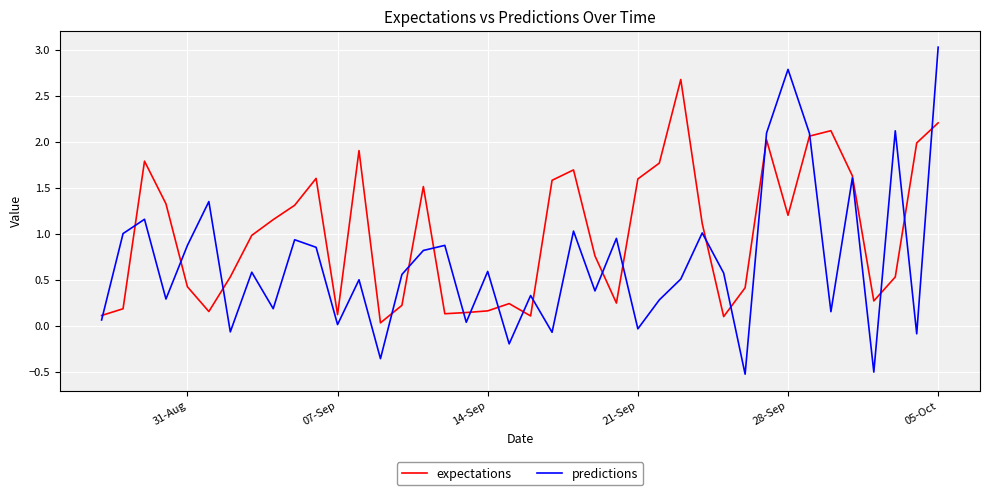

What is the maximum value for expectations?

2.7